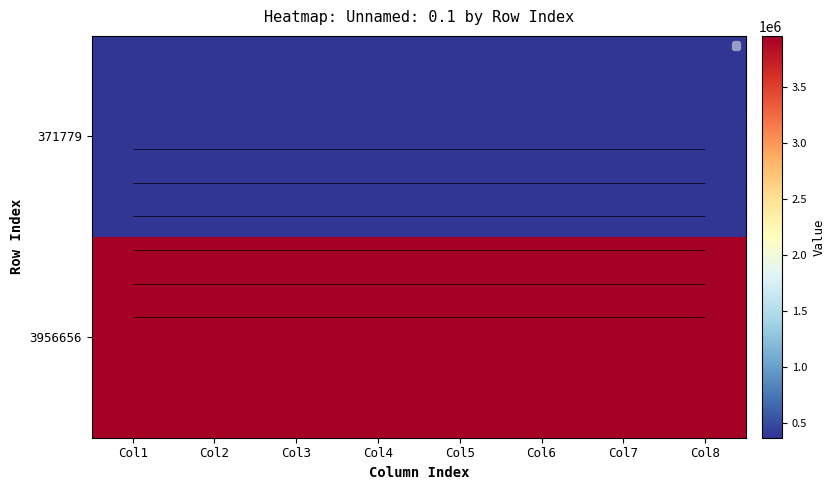

How many distinct data groups are displayed?

2